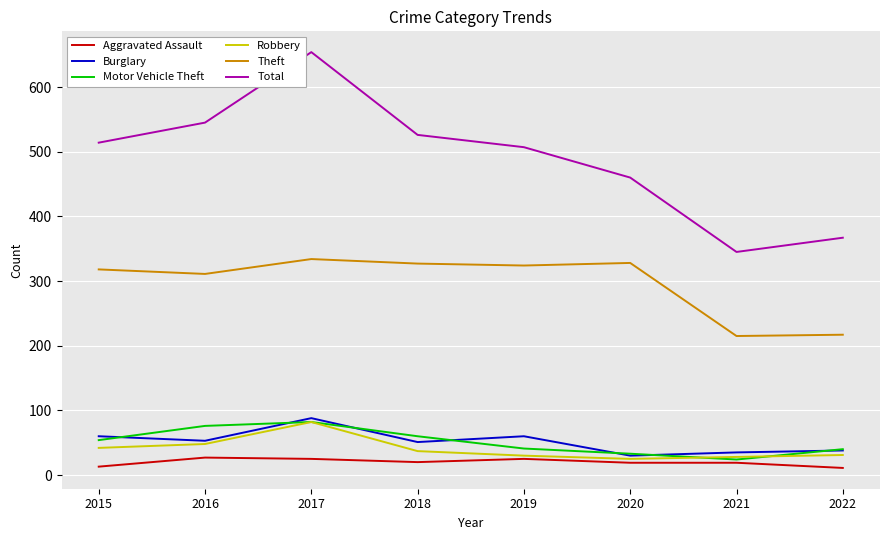

Which series has the largest range (max minus min)?

Total